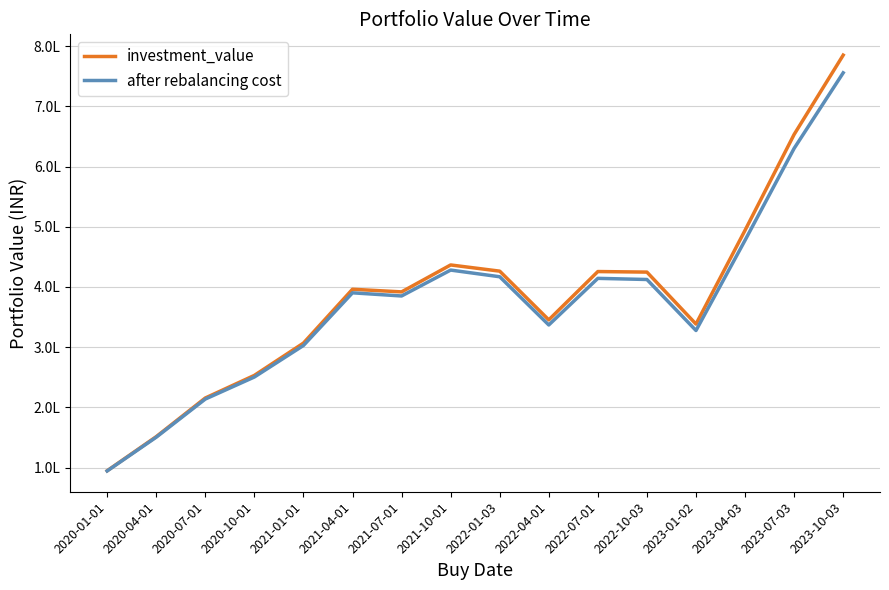

Is this an area chart (filled region under the line)?

No